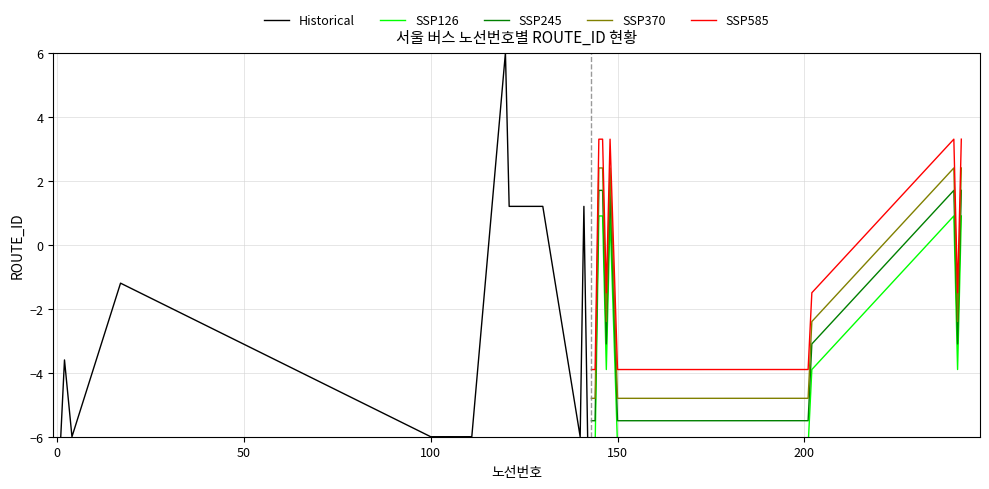

True or false: SSP245 and SSP585 intersect in this chart.

False